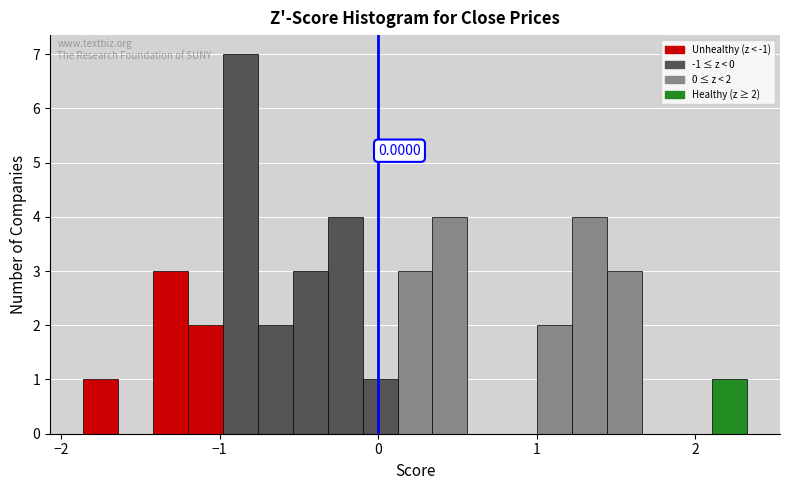

Read against the x-axis, roughly where is the centre of the tallest bar?

-0.9